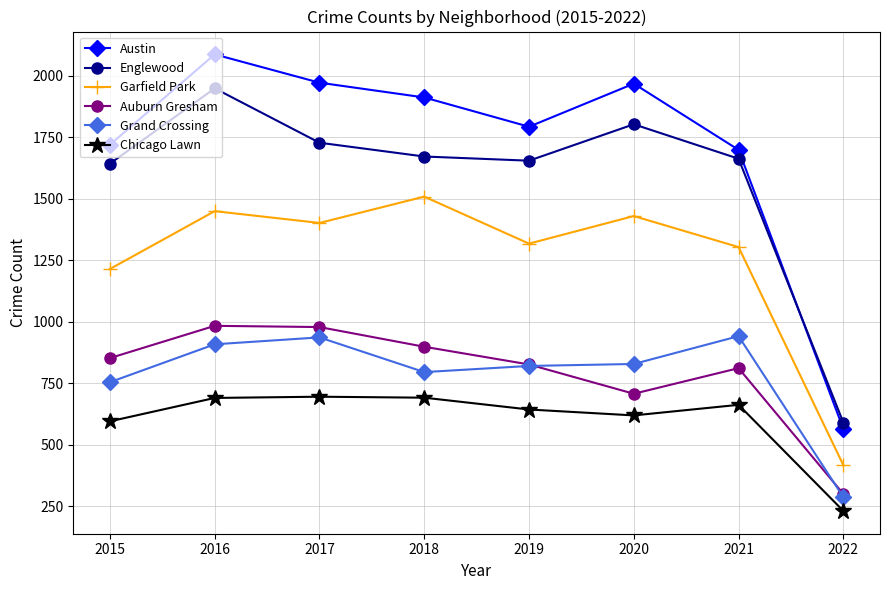

Does the chart have visible grid lines?

Yes